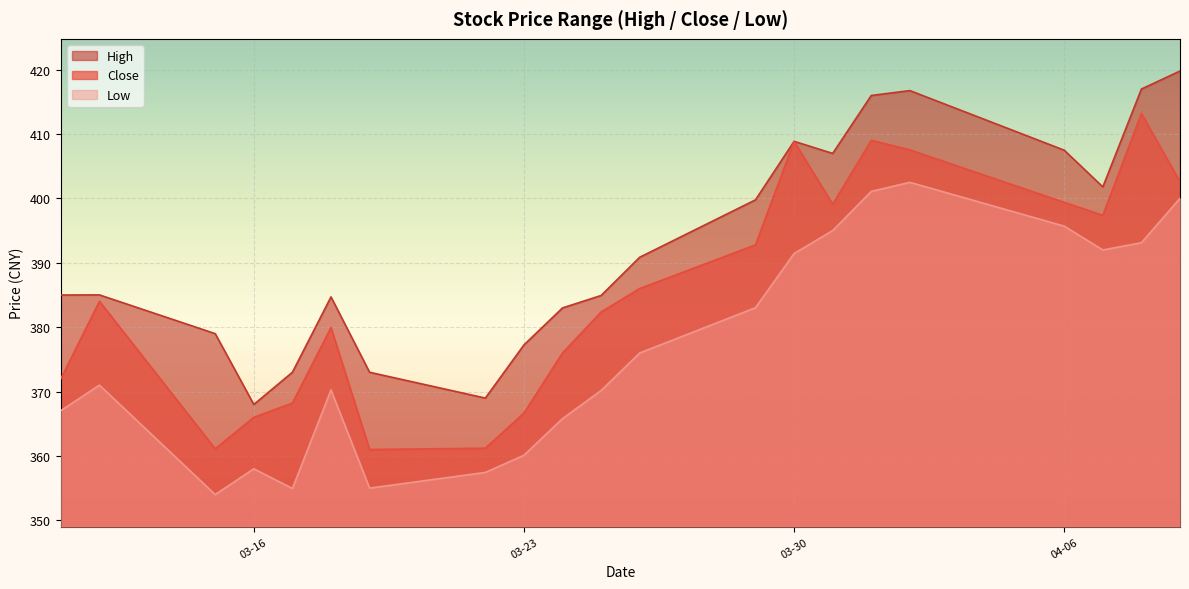

True or false: high and low cross at least once.

False